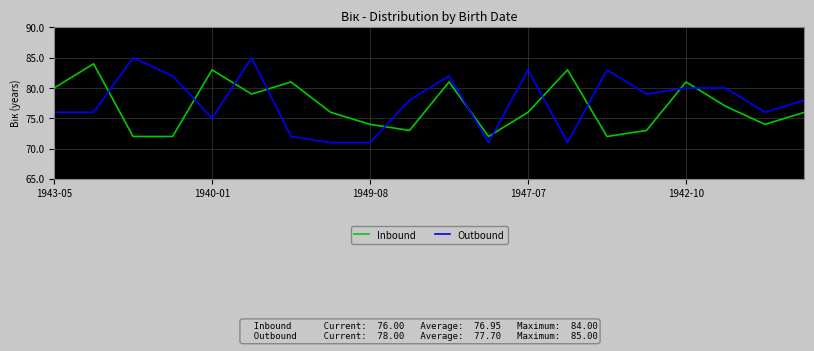

What is the minimum value for Outbound?

71